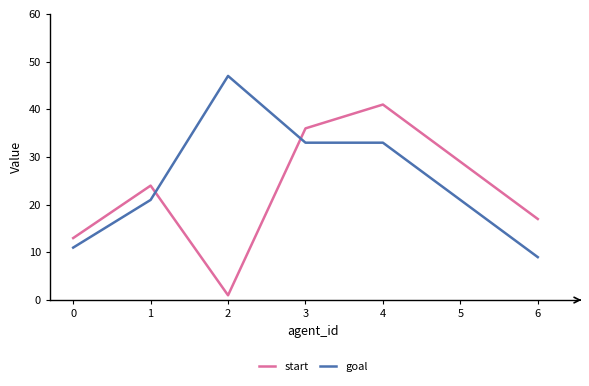

What is the difference between the maximum and minimum values in the start series?

40